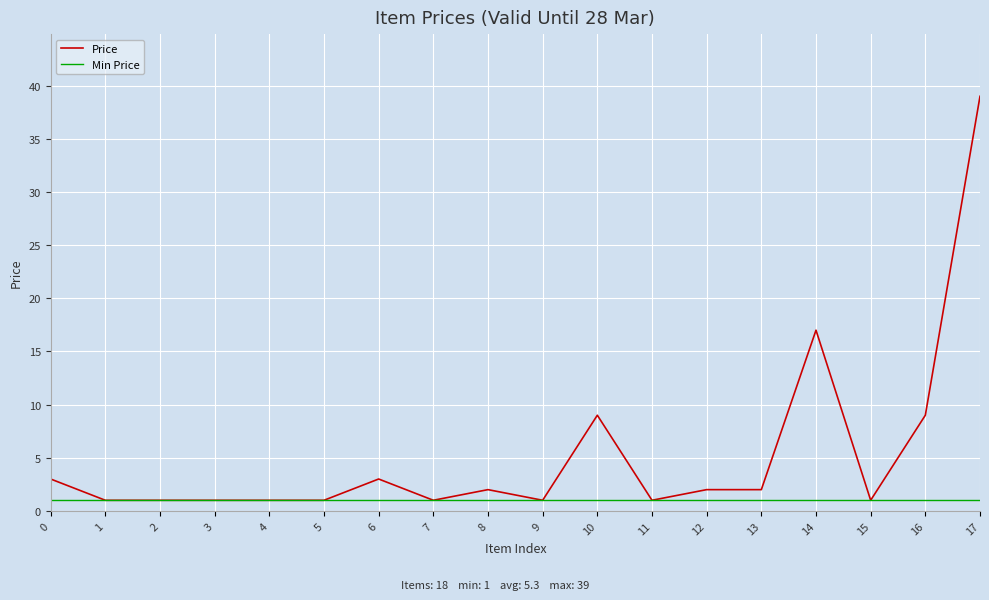

Which series has the largest total across all categories?

Price